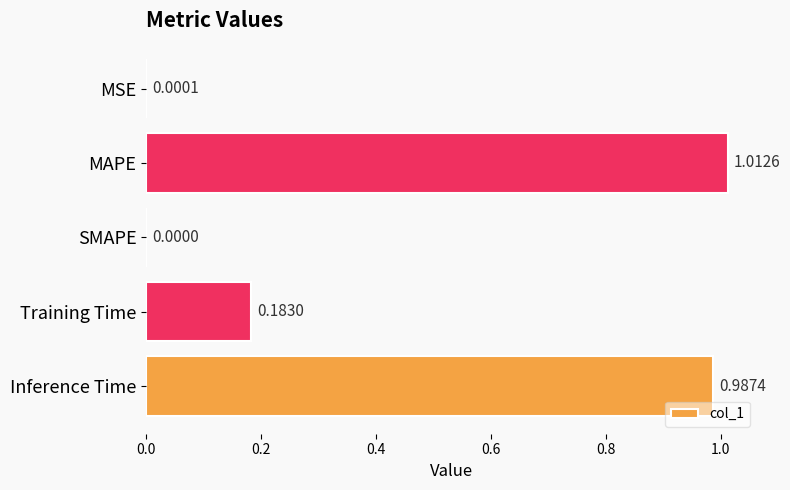

Count the number of values greater than 0.

4